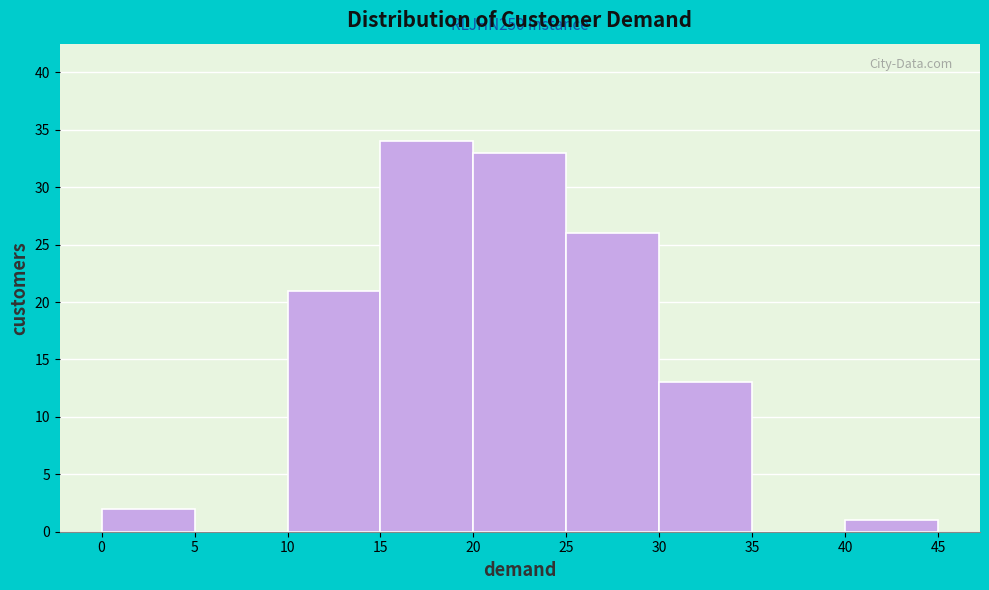

Over which range of the x-axis is the bar tallest?

15 to 20